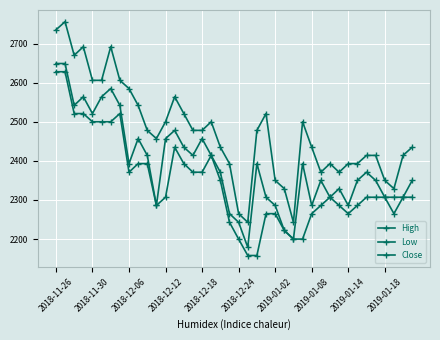

How many lines are shown in the chart?

3